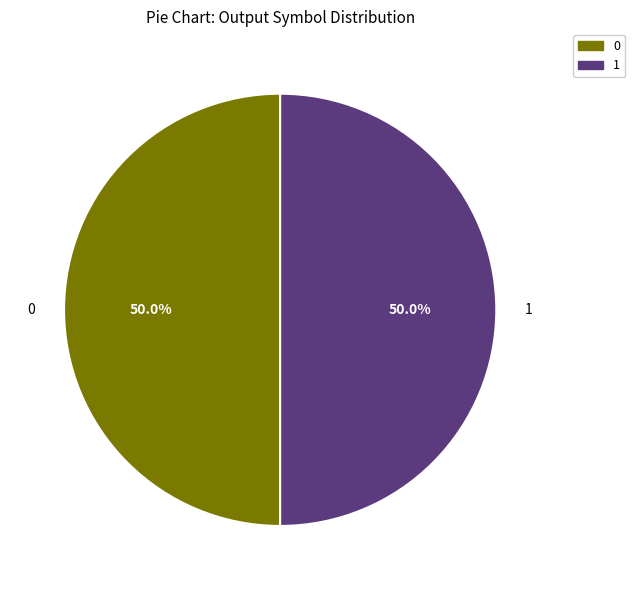

To the nearest percent, what is the difference between the largest and smallest slice percentages?

0%